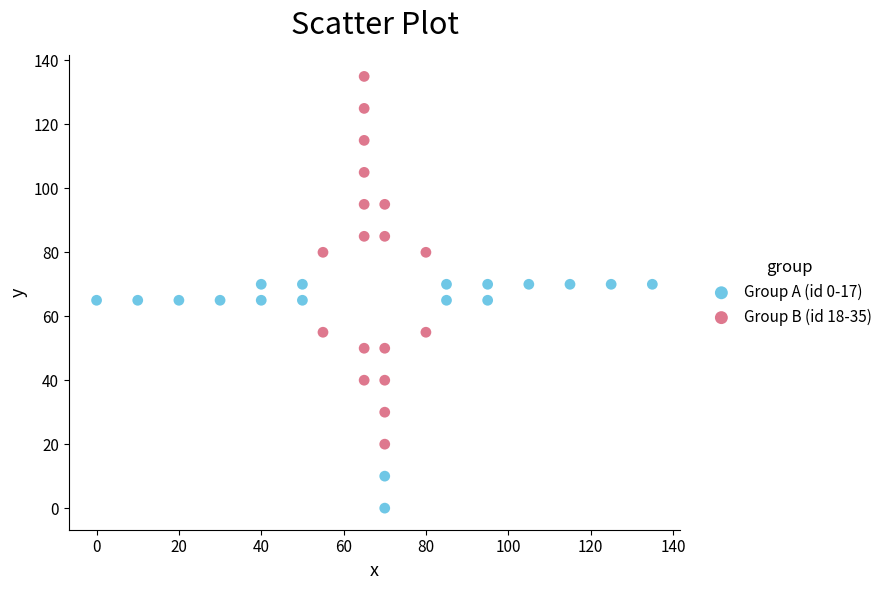

Which series contains the highest Y value?

Group B (id 18-35)